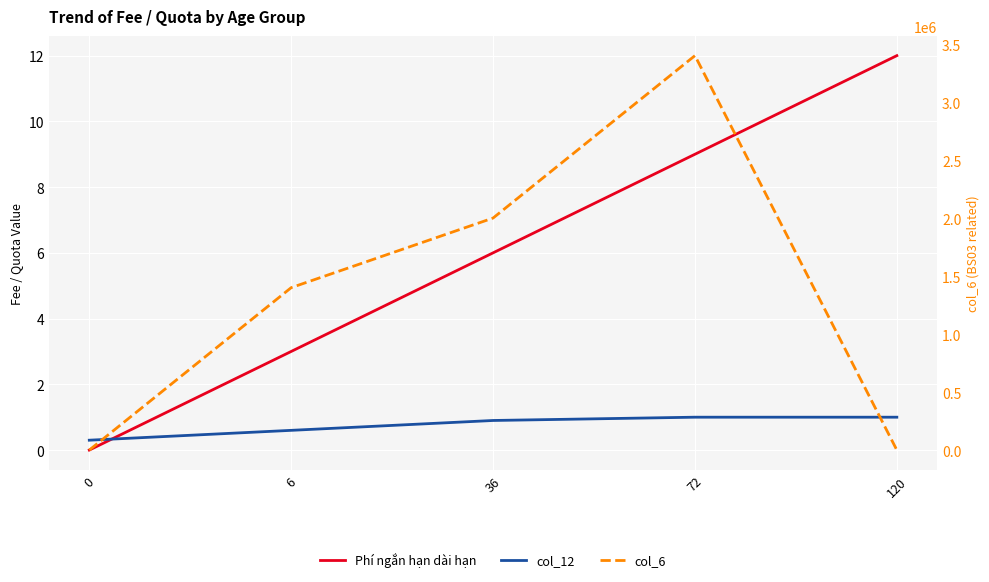

What is the difference between the maximum and minimum values in the col_6 series?

3400000.0